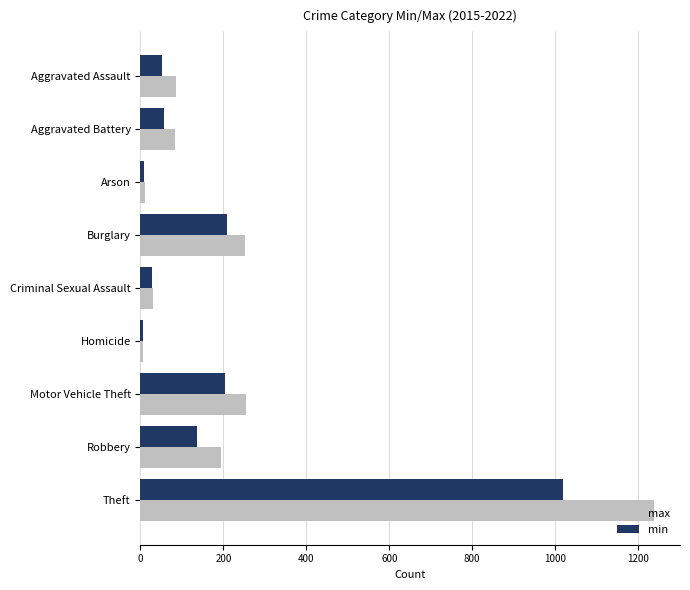

At which category is the sum across all series the highest?

Theft